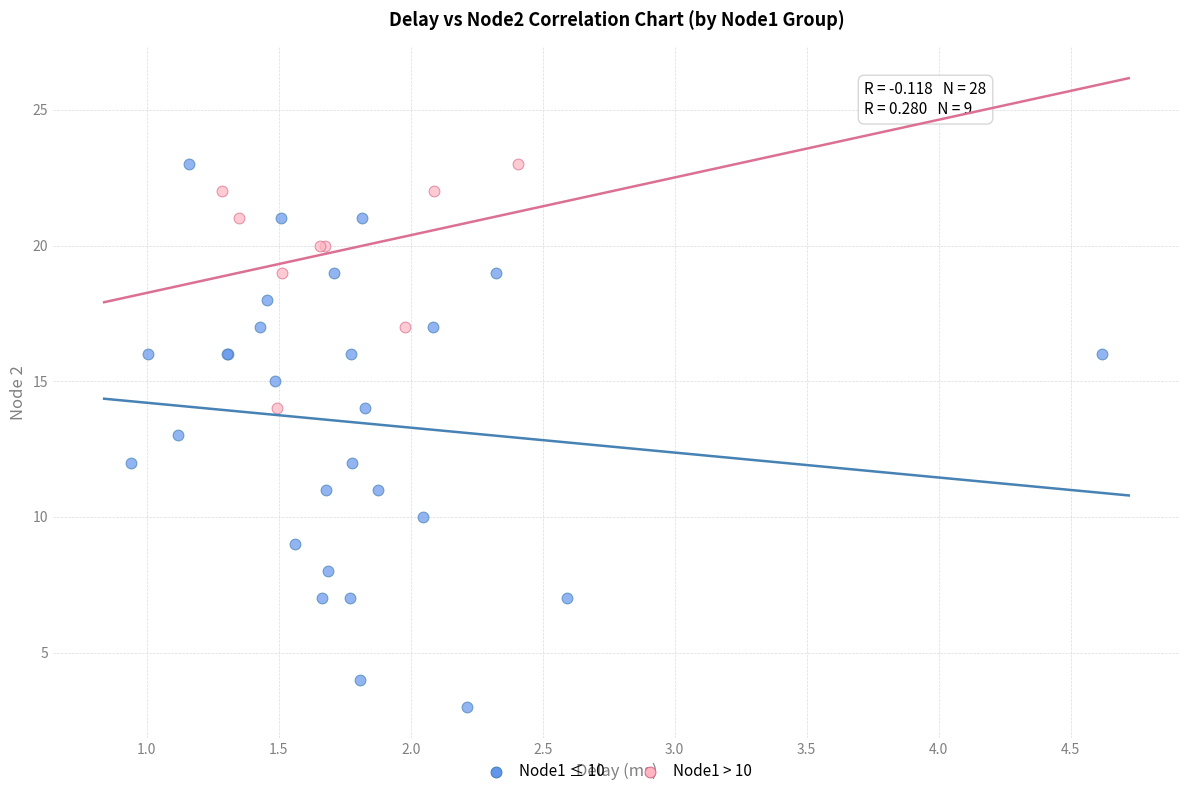

Which series reaches the minimum Y coordinate?

Node1 ≤ 10